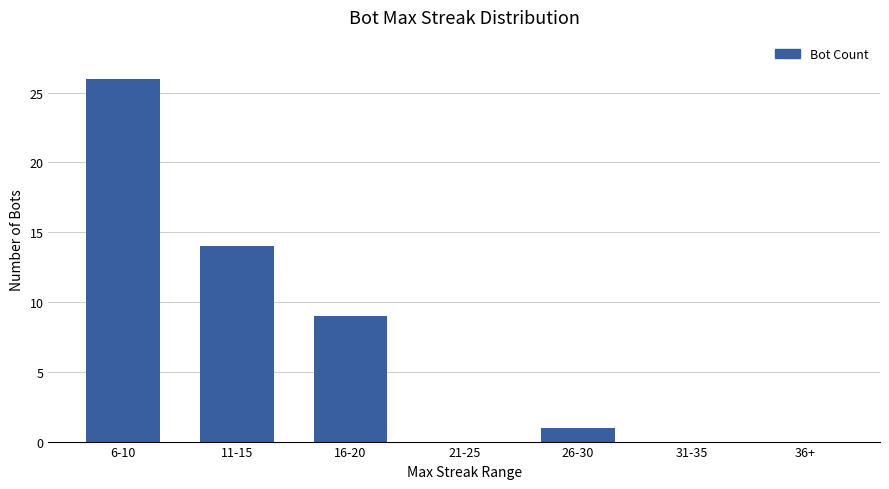

What is the approximate value at 26-30?

1